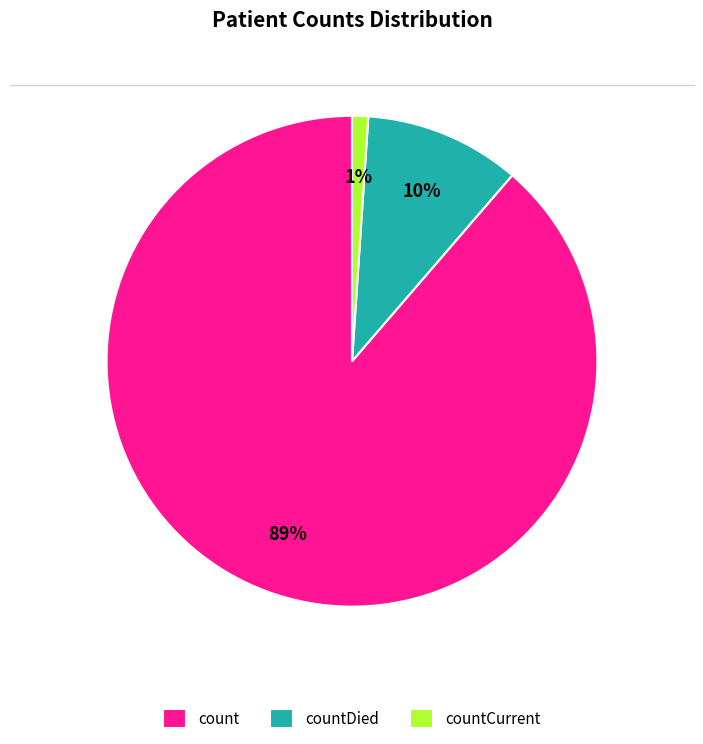

Is the sum of countCurrent and count greater than half?

Yes